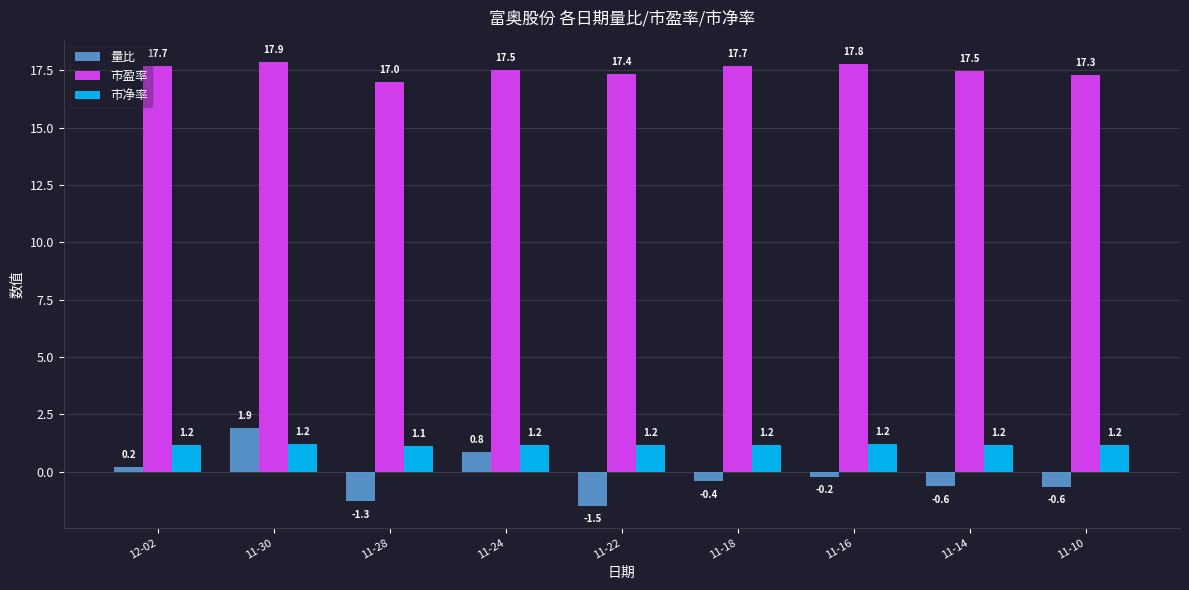

At which category is the sum across all series the highest?

11-30